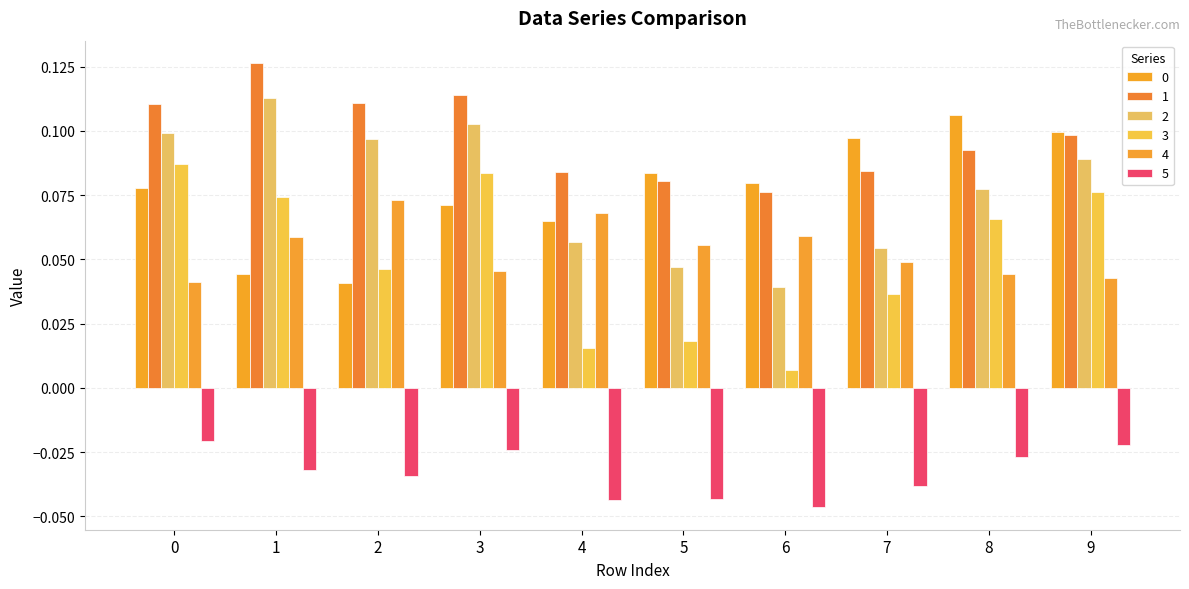

Between 2 and 8, which is larger?

8